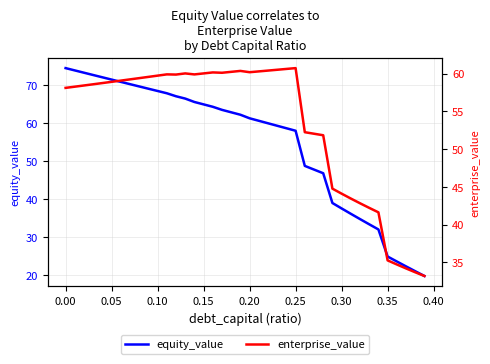

Reading left to right, what are all the values shown in this chart?

equity_value: 74.5	73.9	73.3	72.7	72.1	71.5	70.9	70.3	69.7	69.1	68.5	67.9	67.1	66.5	65.6	65.0	64.3	63.5	62.9	62.2	61.3	60.7	60.0	59.3	58.7	58.0	48.8	47.8	46.8	39.0	37.6	36.1	34.8	33.4	32.0	24.9	23.6	22.3	21.0	19.8
enterprise_value: 58.1	58.3	58.4	58.6	58.8	58.9	59.1	59.3	59.4	59.6	59.8	59.9	59.9	60.0	59.9	60.0	60.2	60.1	60.3	60.4	60.2	60.3	60.4	60.5	60.6	60.8	52.3	52.1	51.9	44.8	44.1	43.5	42.8	42.2	41.6	35.3	34.7	34.2	33.7	33.2